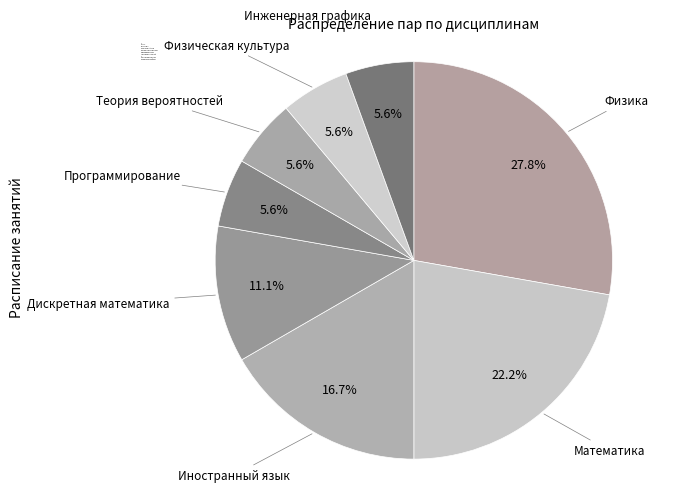

Count the number of slices in the pie.

8